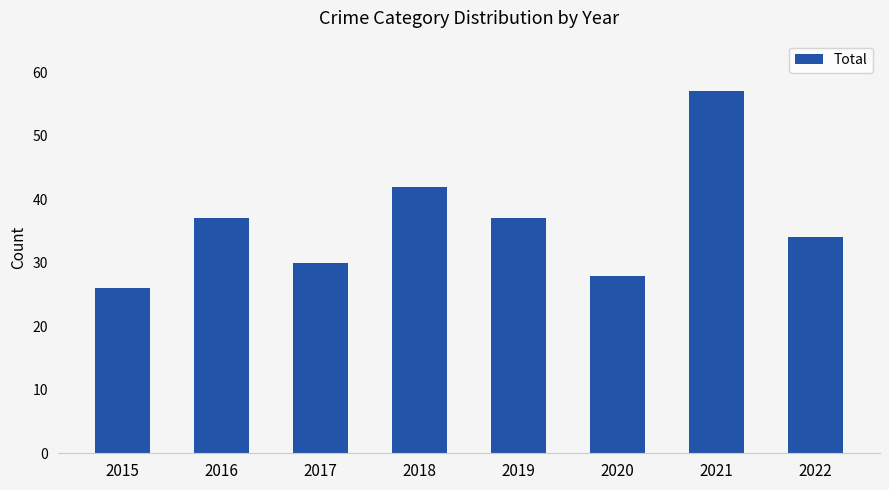

The value at 2016 is 37. True or false?

True